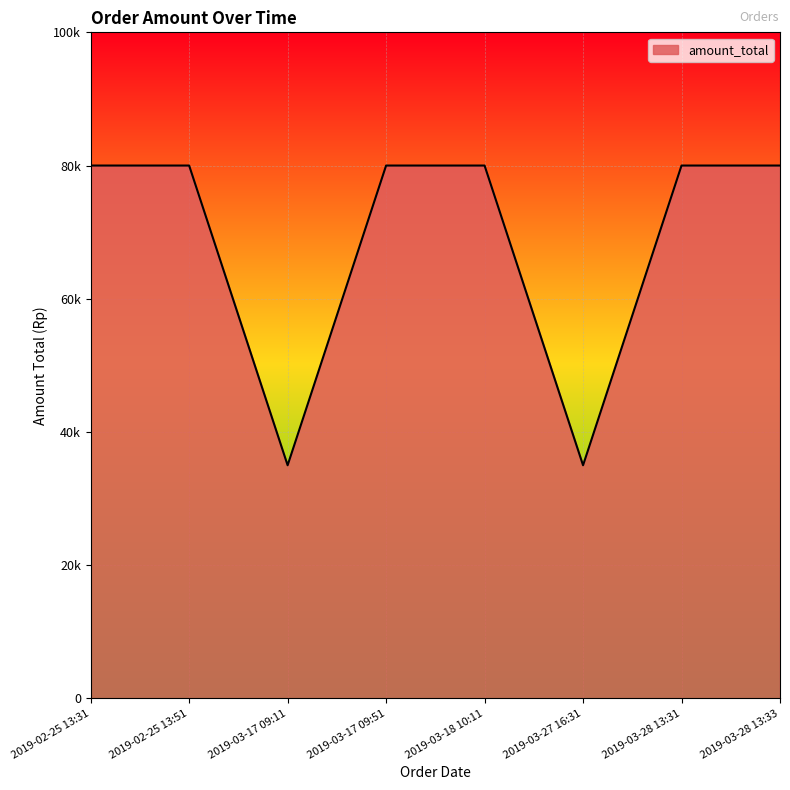

True or false: the data shows 55677 at 2019-03-28 13:33.

False